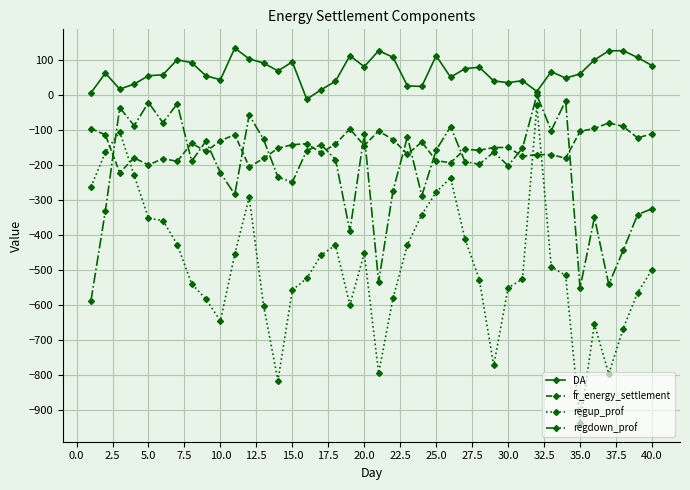

What is the value of the regup_prof point at the 3rd from the left?

-105.0